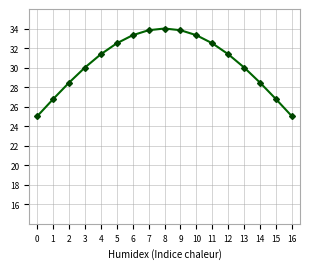

Reading left to right, what are all the values shown in this chart?

25.0	26.8	28.4	30.0	31.4	32.5	33.3	33.8	34.0	33.8	33.3	32.5	31.4	30.0	28.4	26.8	25.0